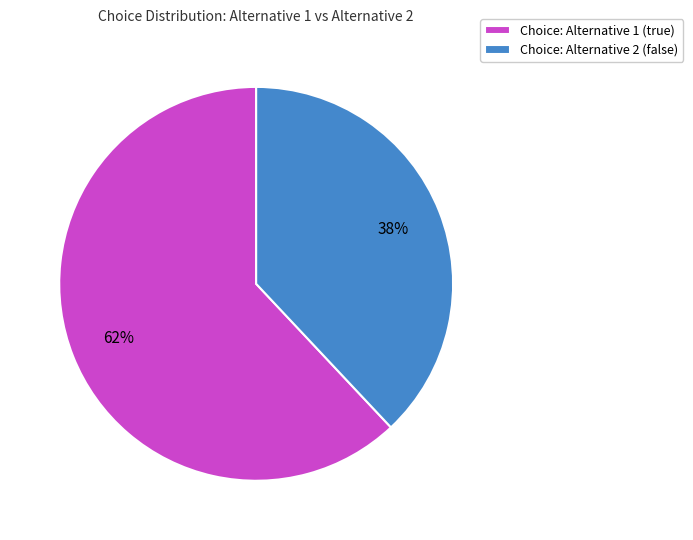

How many slices are in this pie chart?

2